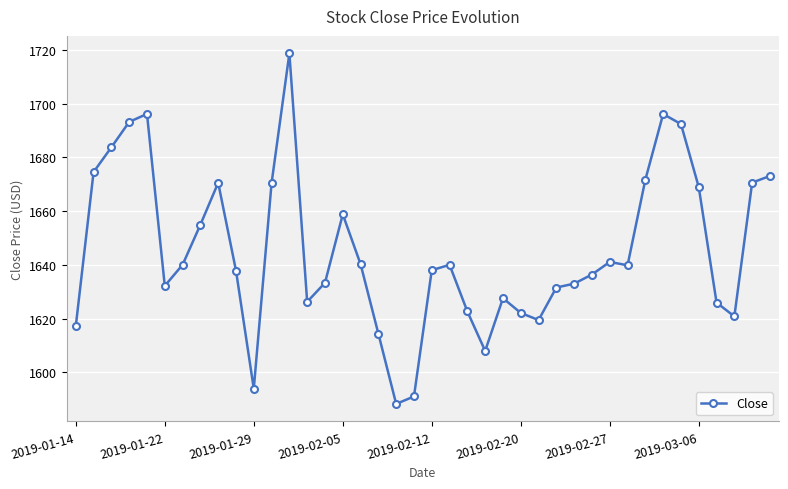

What is the value of the 22nd point from the left?

1640.0